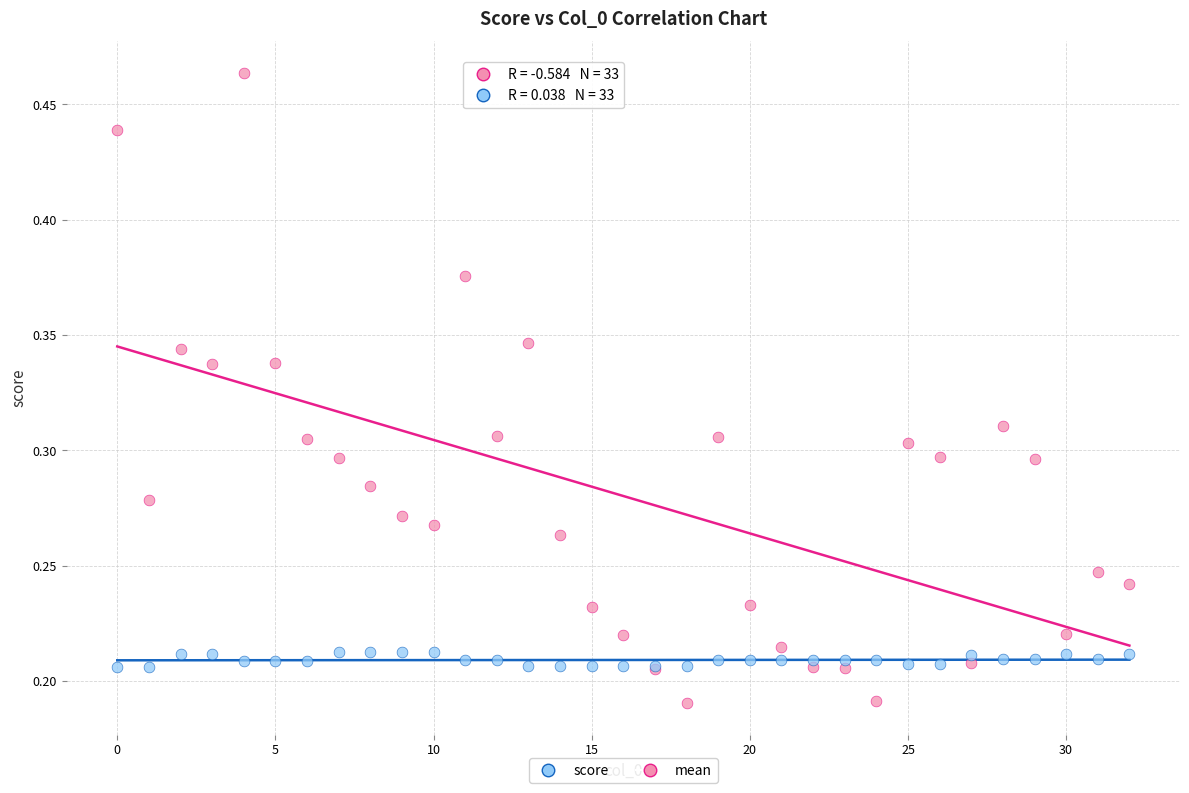

Which series has the widest spread of Y values?

score